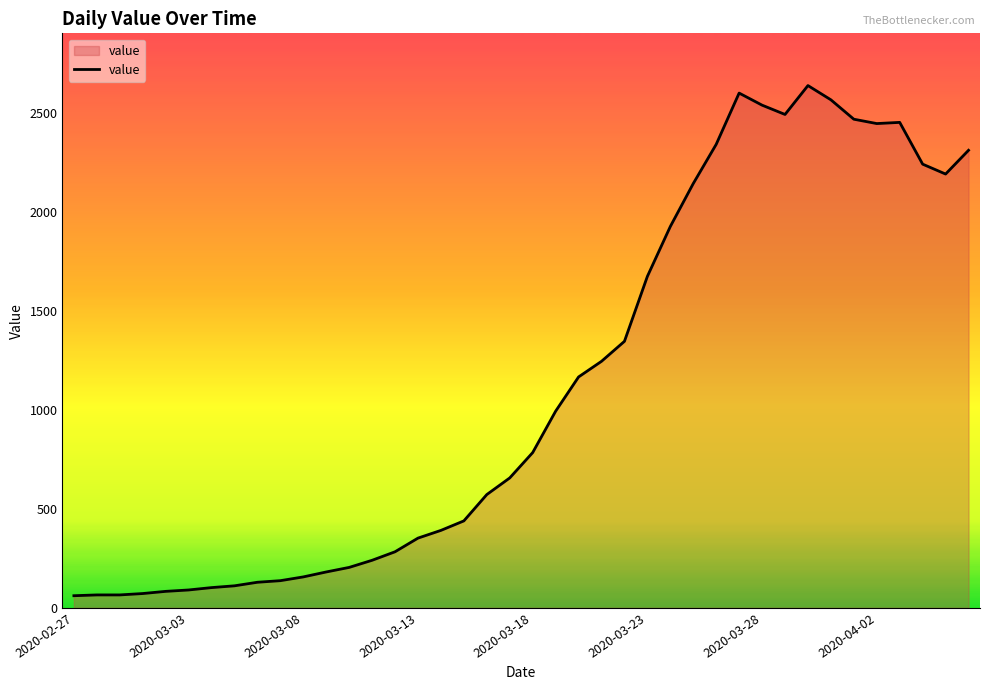

What is the greatest value displayed?

2638